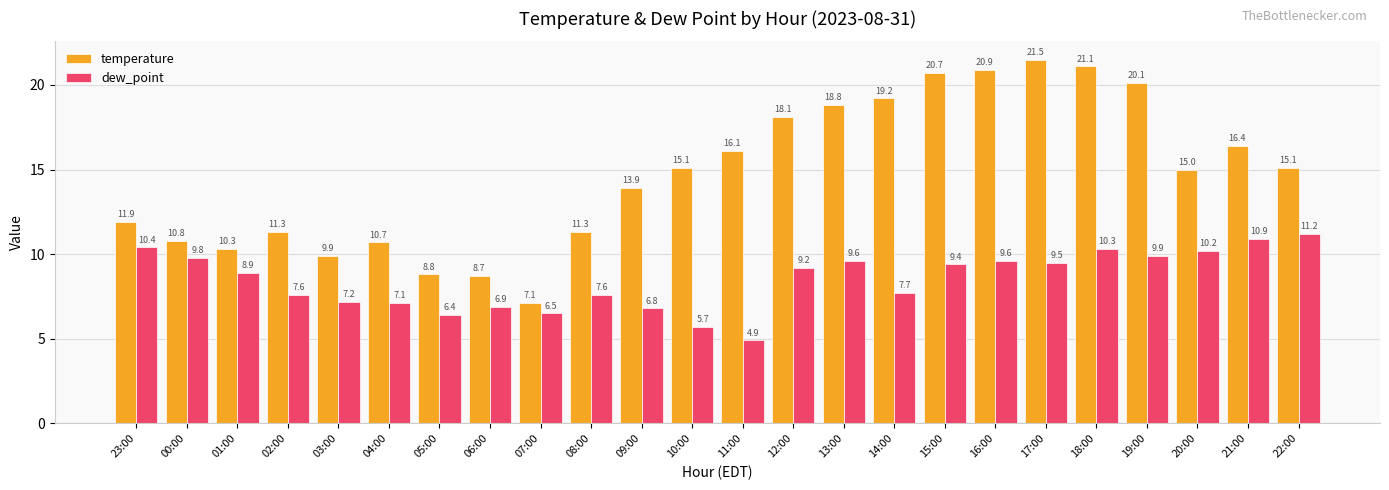

How many groups of bars are there?

24